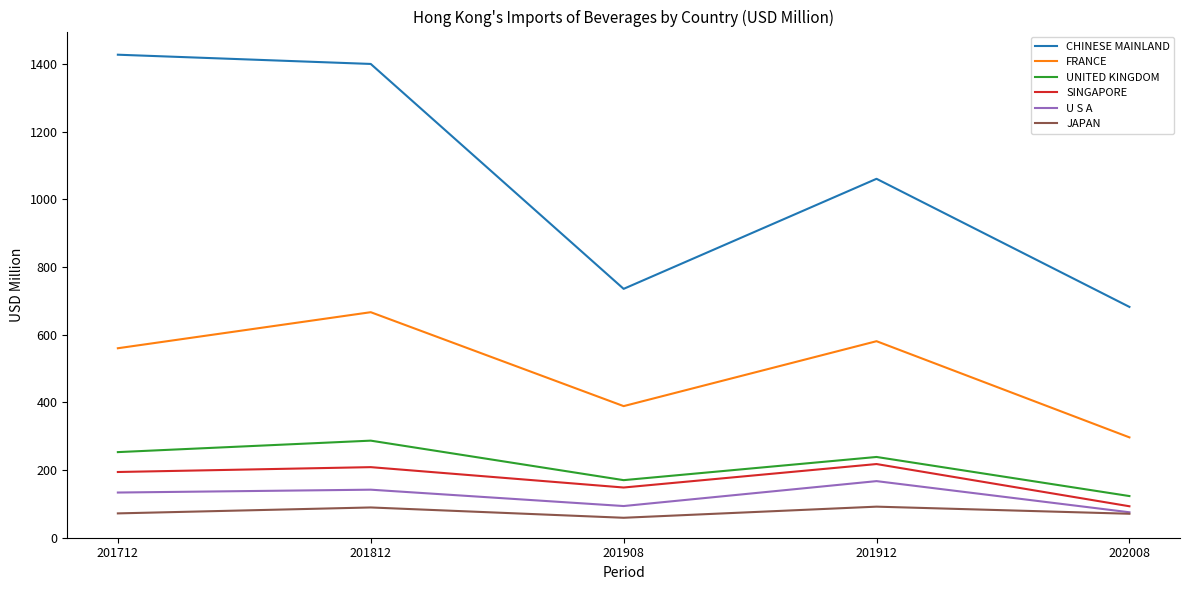

Is it true that SINGAPORE equals 101.7 at 201712?

False